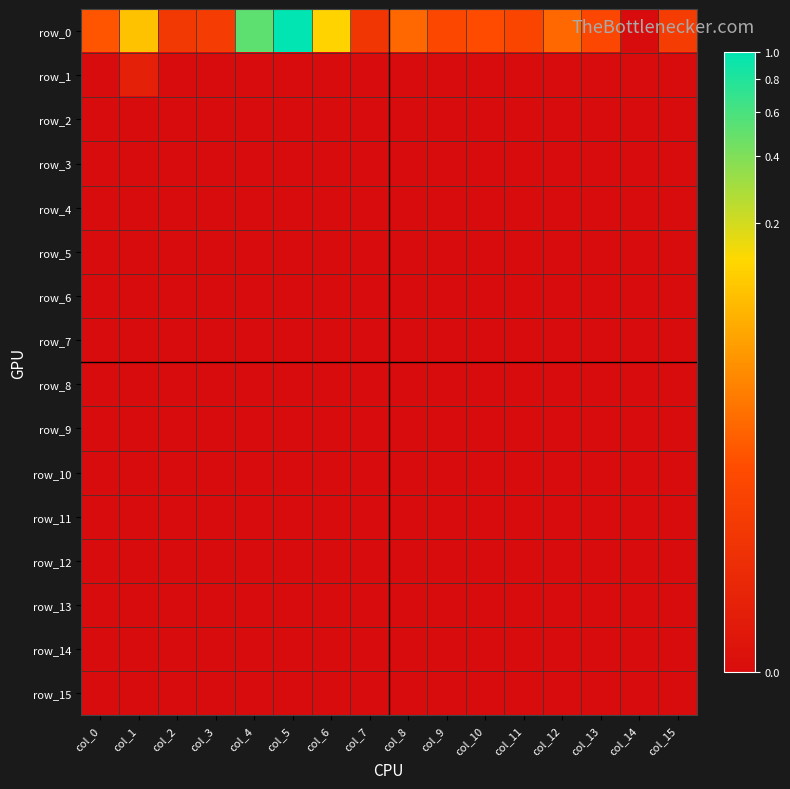

At which label is row_2 closest to 0?

col_0